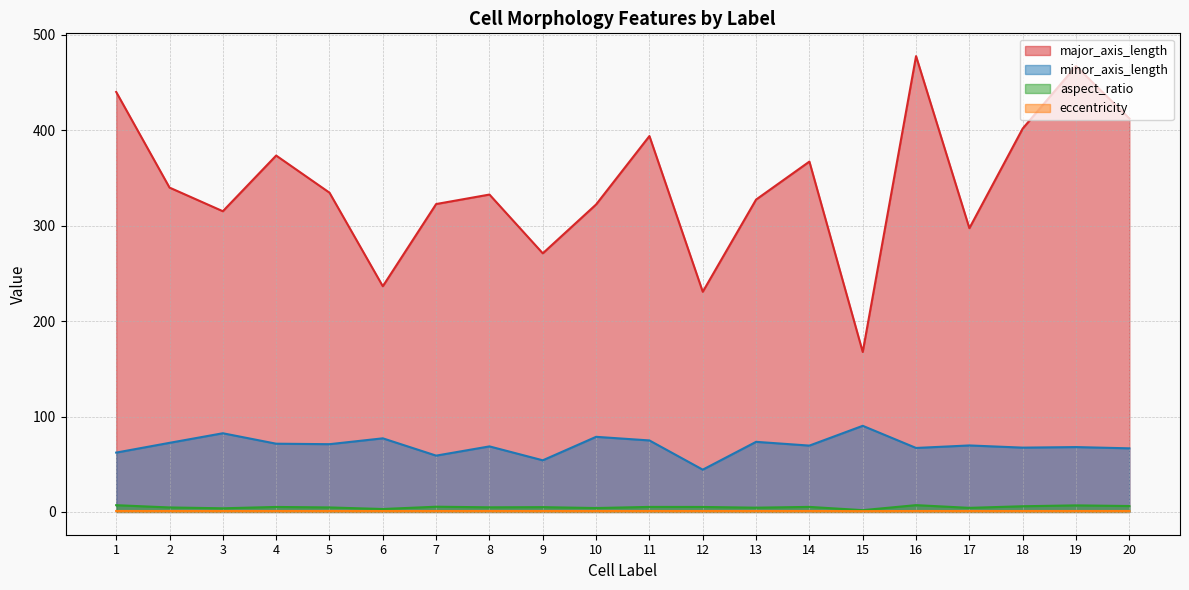

What is the value of the major_axis_length point at the 5th from the left?

334.6